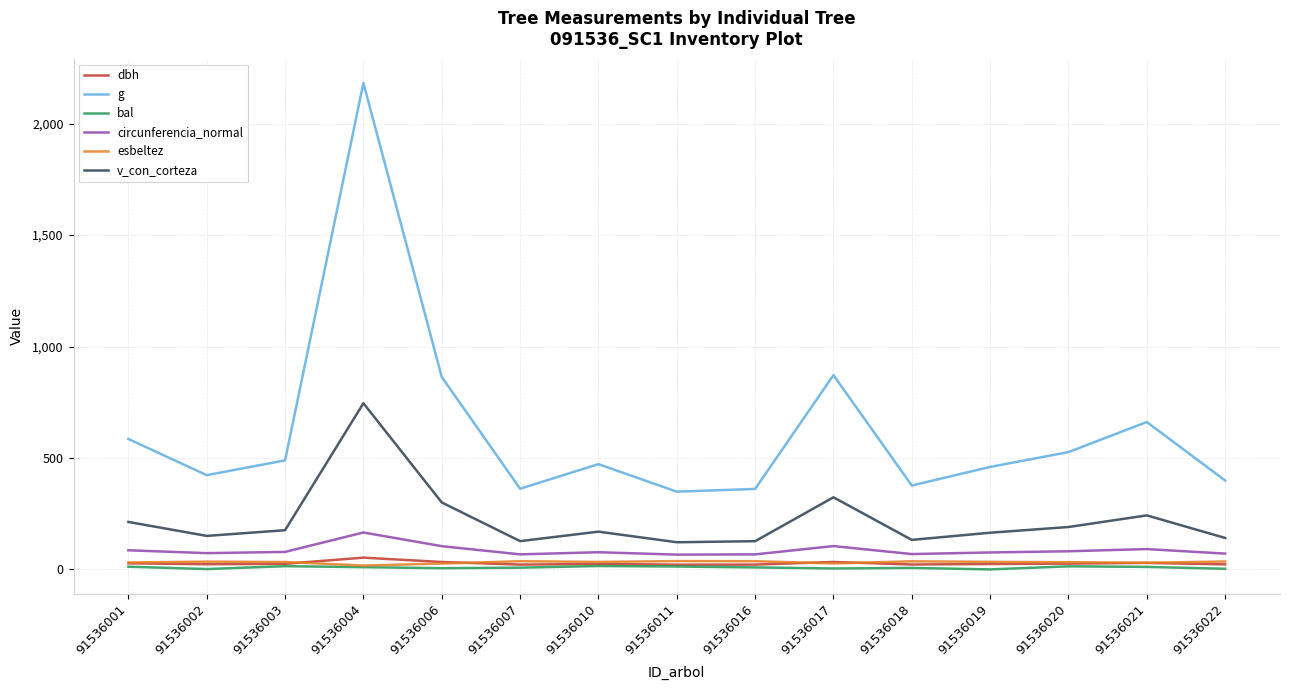

Which series has the largest range (max minus min)?

g